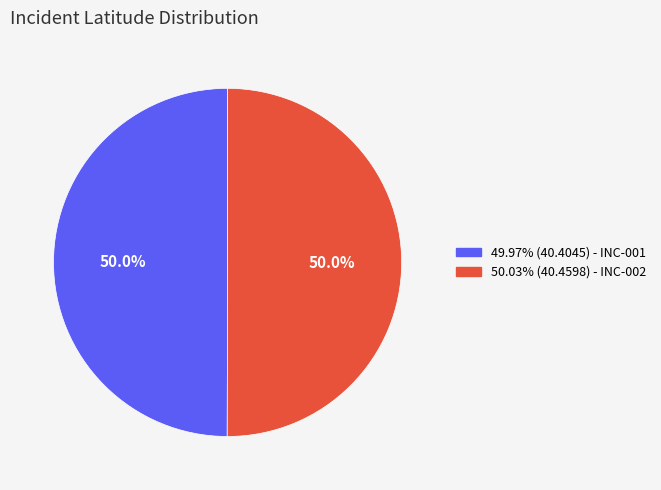

What is the total percentage of 50.03% (40.4598) - INC-002 and 49.97% (40.4045) - INC-001?

100.0%